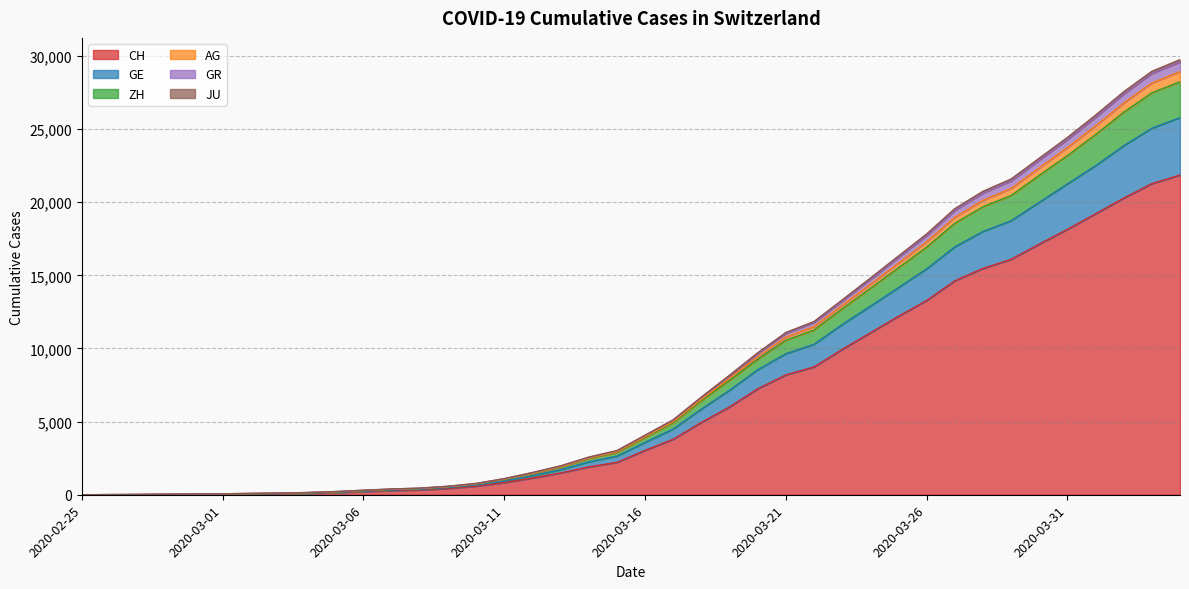

Does the chart display data point markers on the line(s)?

No